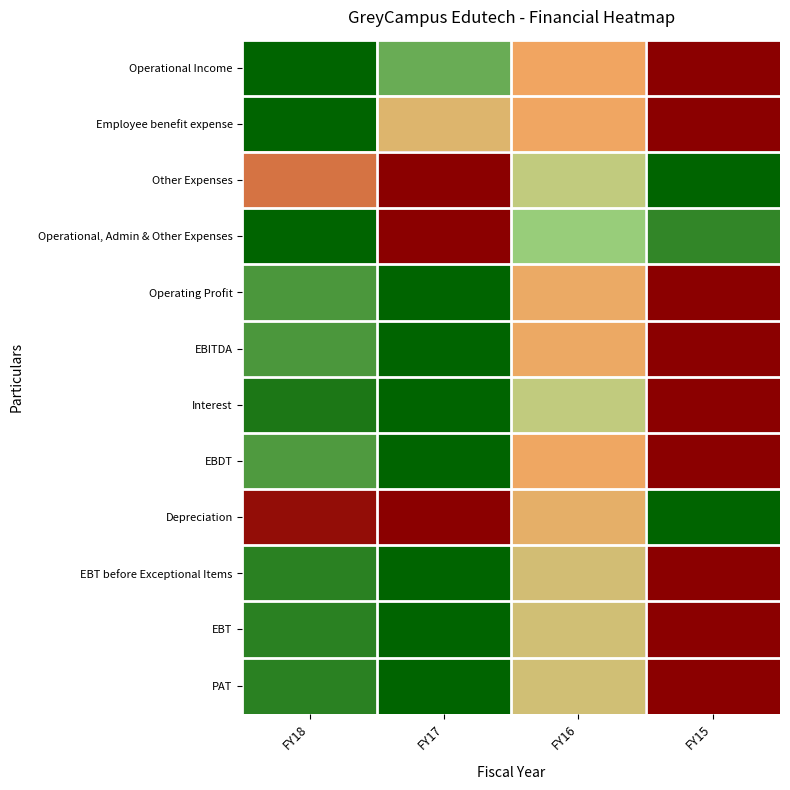

Which label corresponds to the smallest value in the chart?

FY15